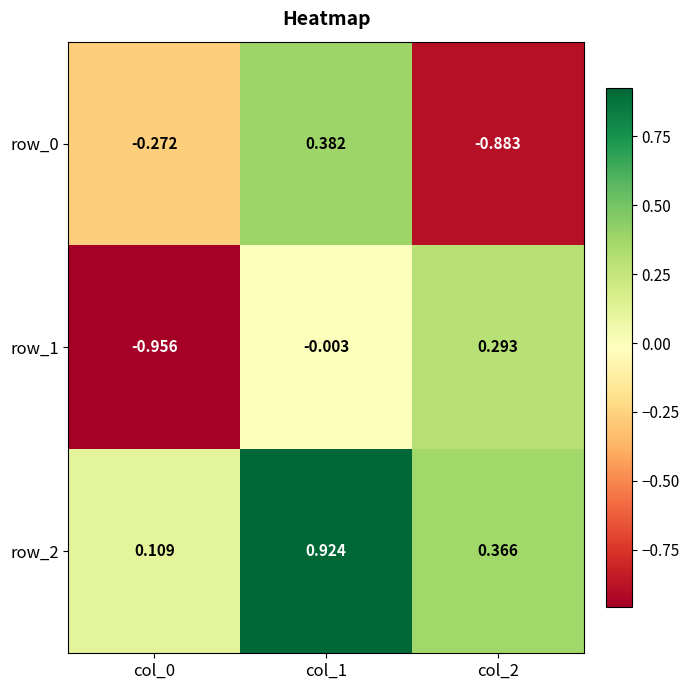

Is the value of row_1 at col_1 greater than the value of row_0 at col_2?

Yes